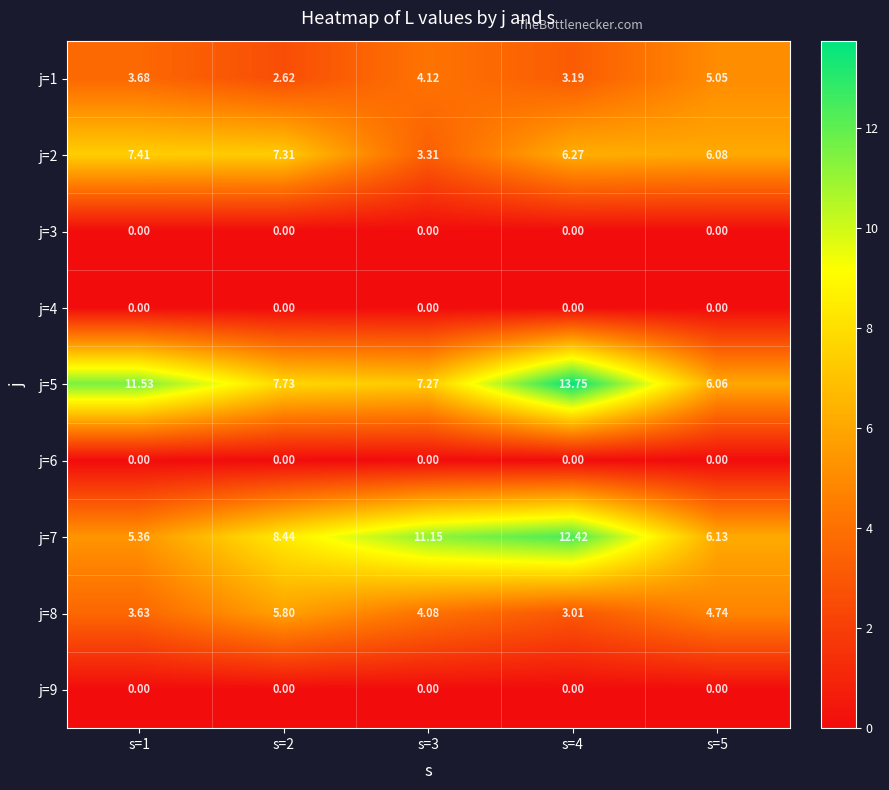

Is the value of j=2 at s=2 greater than the value of j=4 at s=3?

Yes